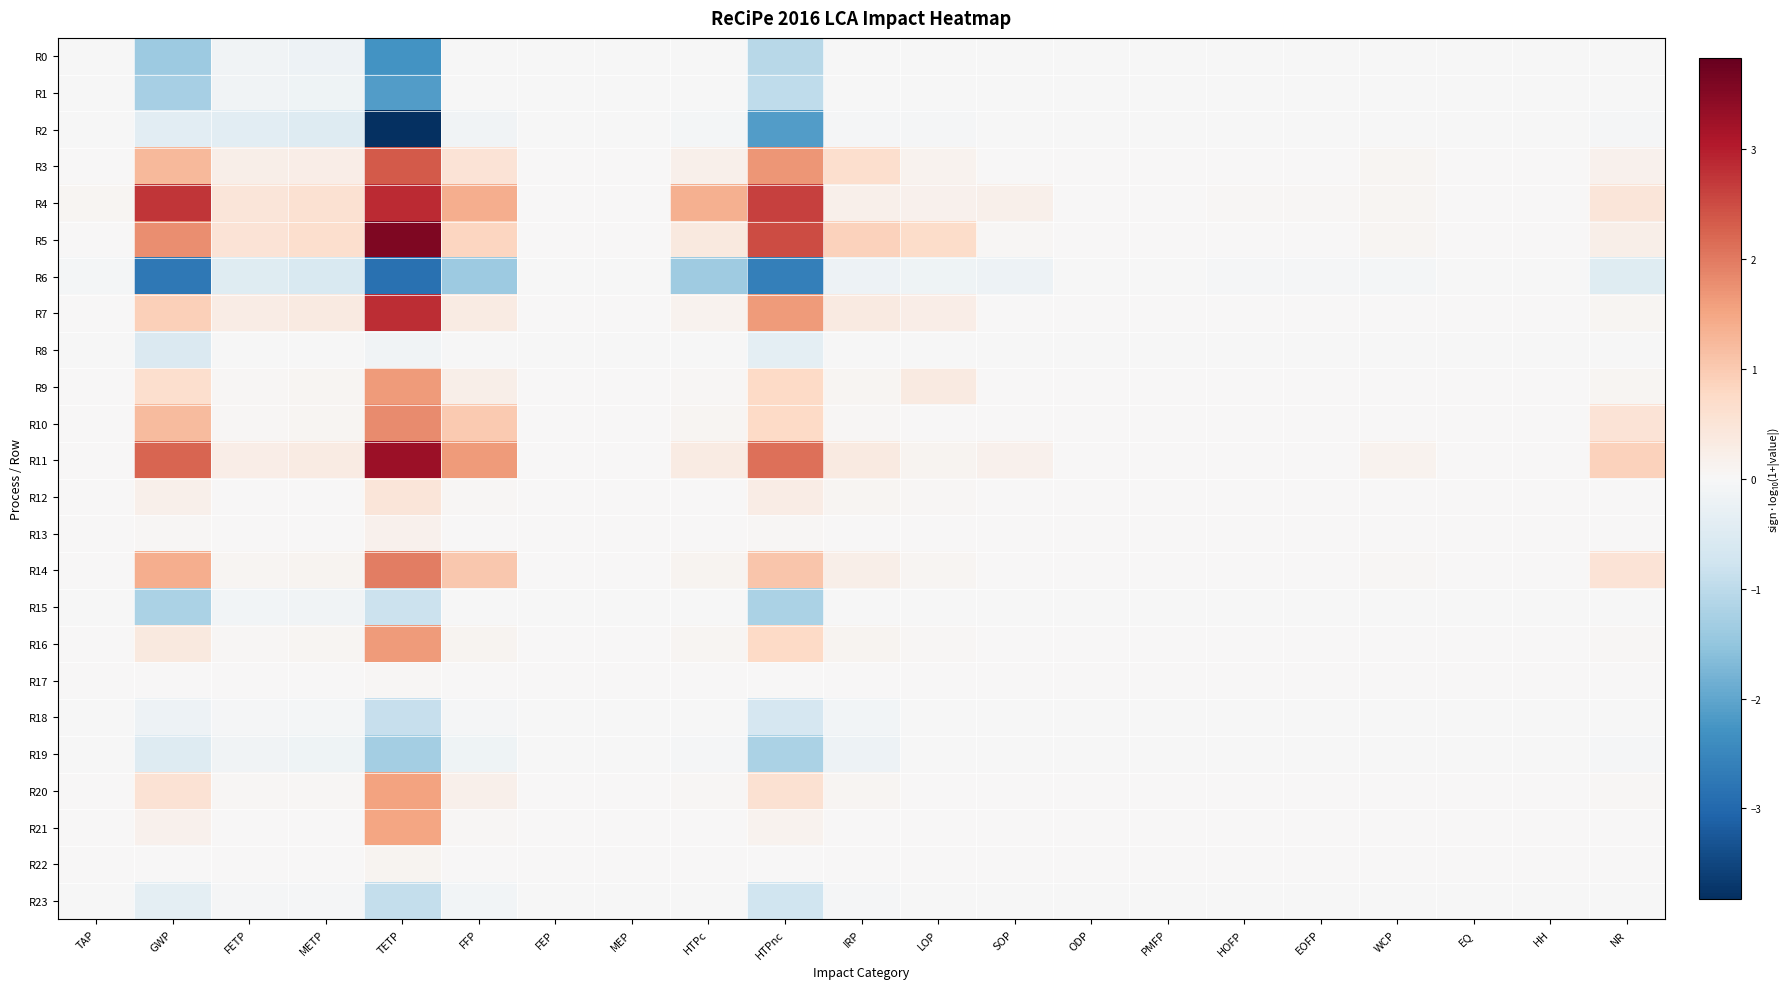

At which category is the sum across all series the highest?

TETP